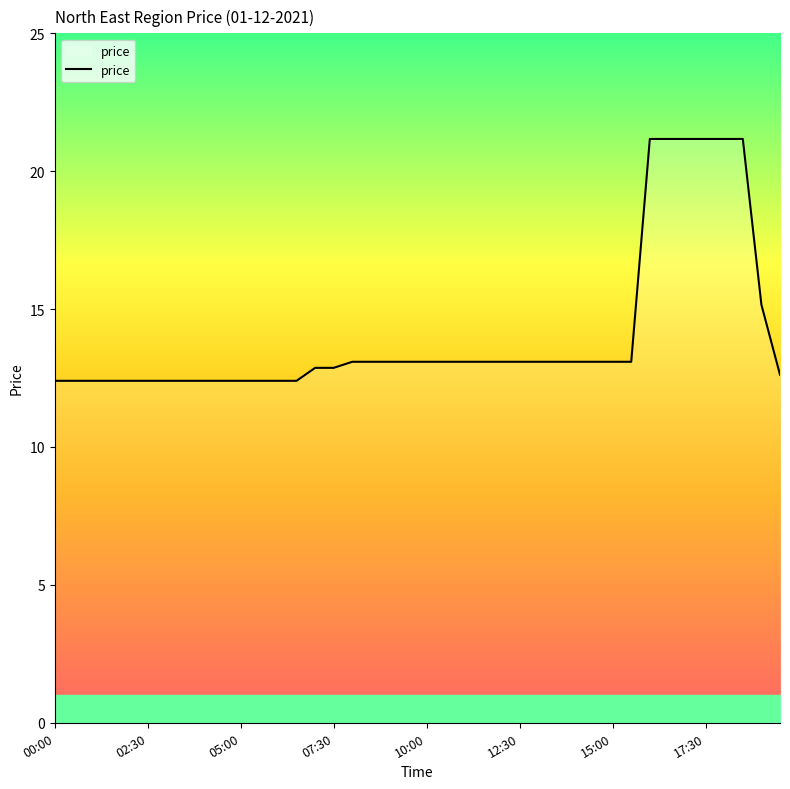

Reading left to right, what are all the values shown in this chart?

12.4	12.4	12.4	12.4	12.4	12.4	12.4	12.4	12.4	12.4	12.4	12.4	12.4	12.4	12.9	12.9	13.1	13.1	13.1	13.1	13.1	13.1	13.1	13.1	13.1	13.1	13.1	13.1	13.1	13.1	13.1	13.1	21.2	21.2	21.2	21.2	21.2	21.2	15.2	12.6